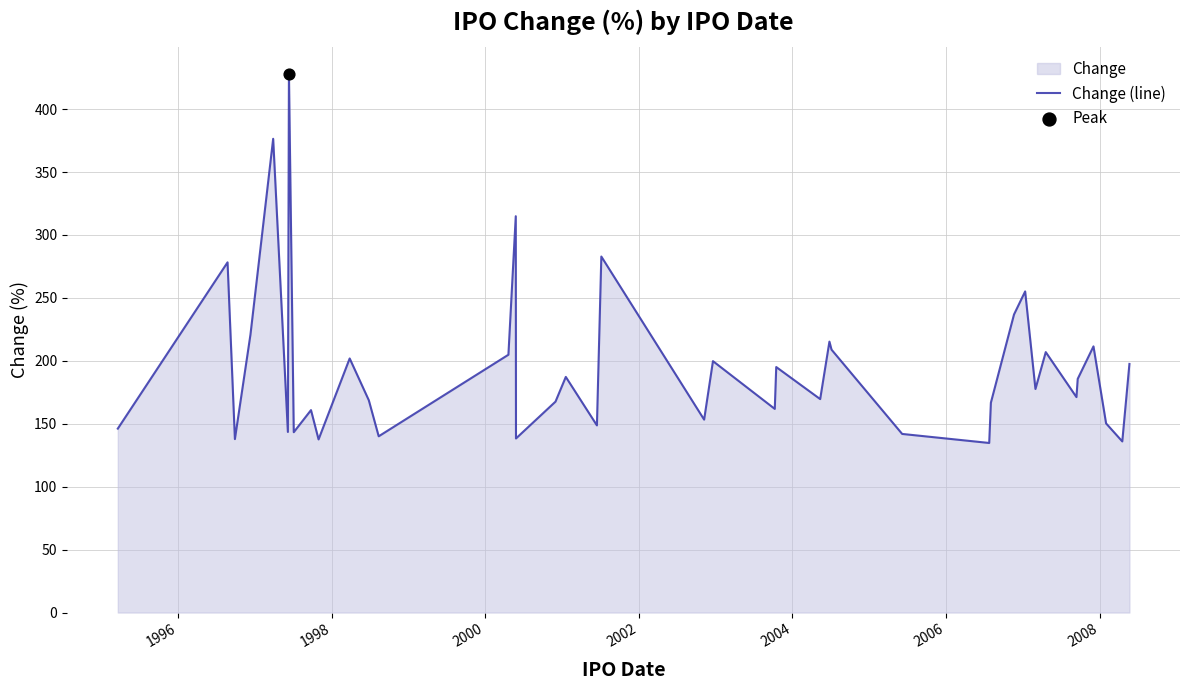

What is the greatest value displayed?

427.9